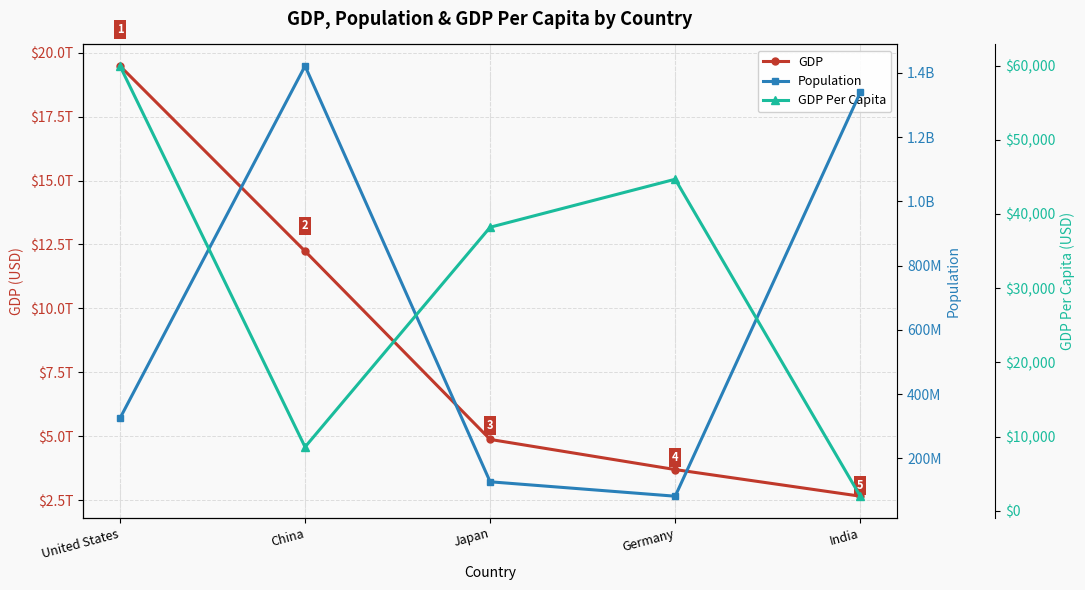

At which category is the sum across all series the highest?

United States